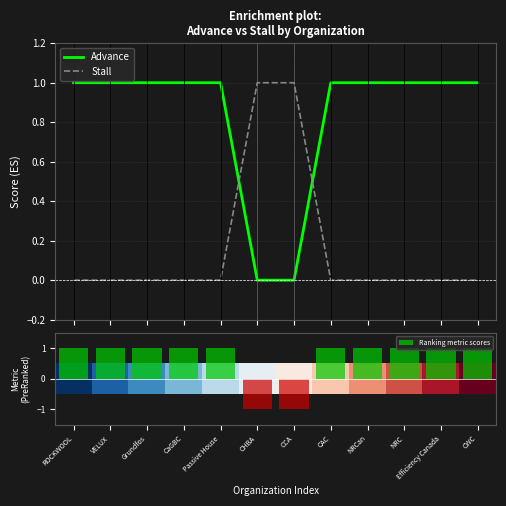

Which series has the largest range (max minus min)?

Ranking metric scores